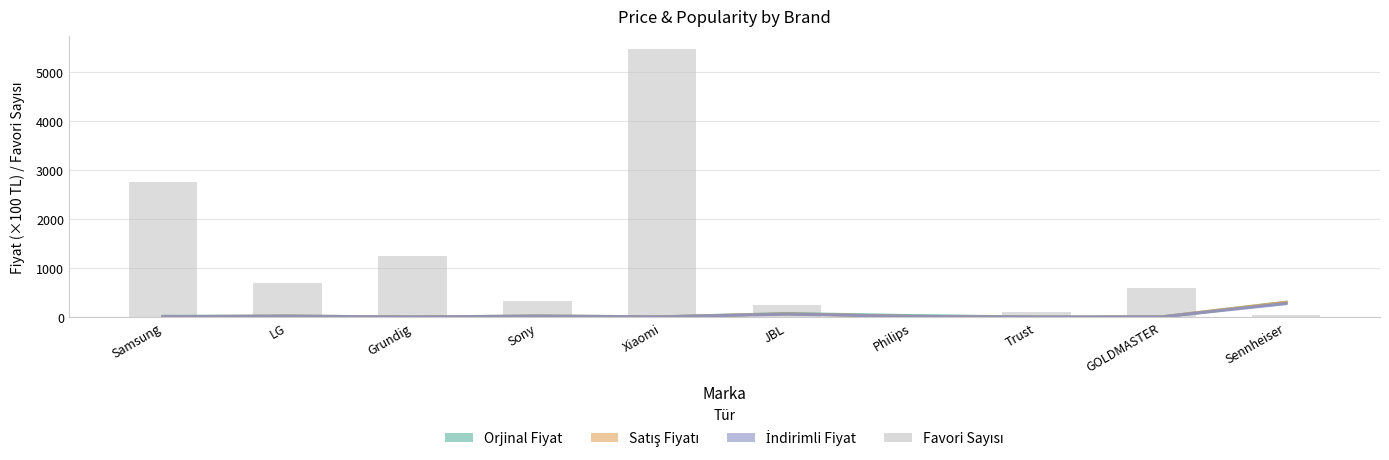

What is the label of the 7th bar from the left?

Philips